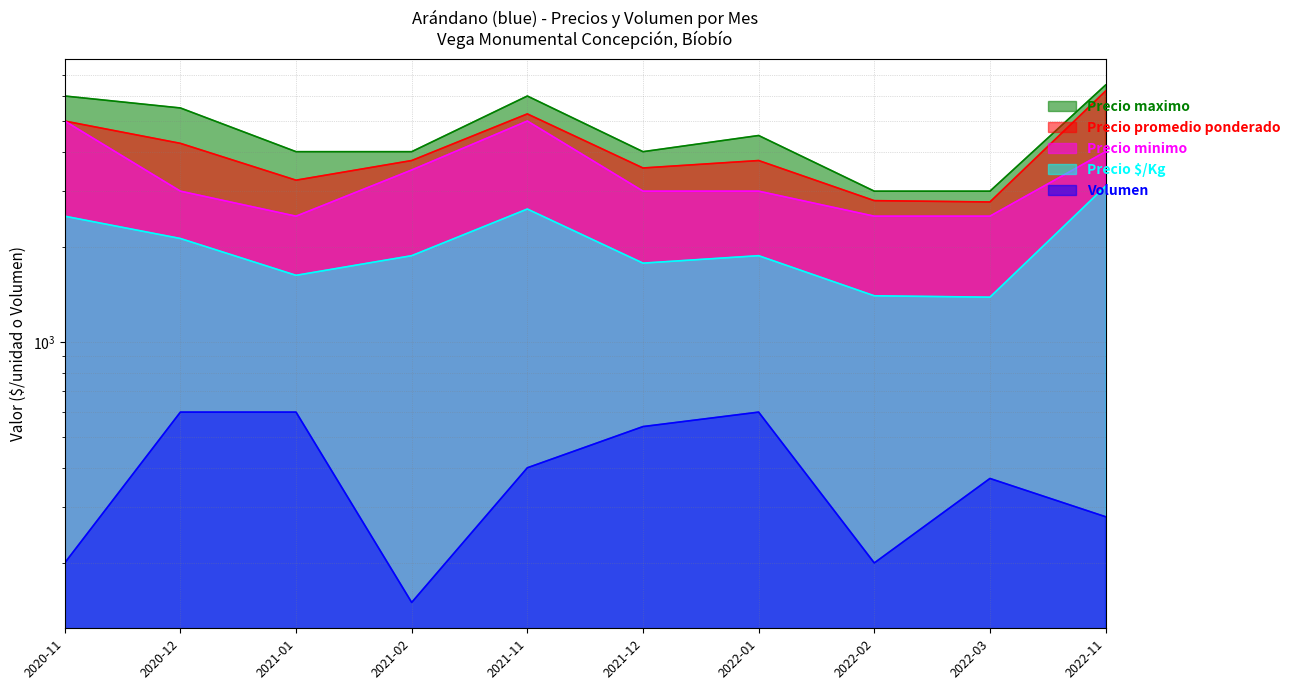

Between 2021-11 and 2021-12, which series saw the biggest shift?

Precio maximo